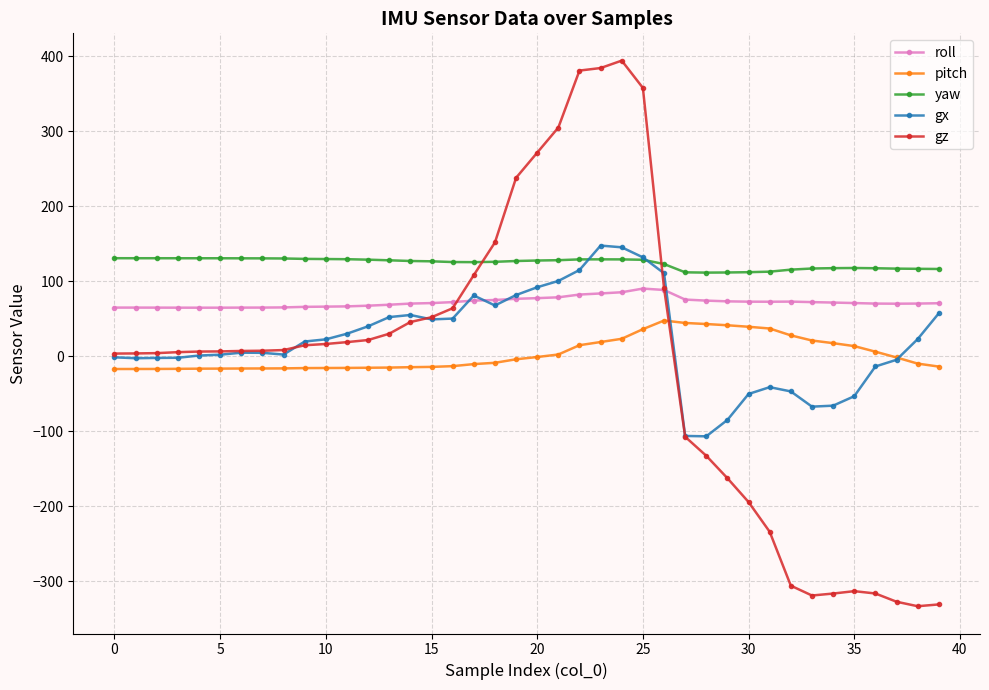

Which series has the largest total across all categories?

yaw